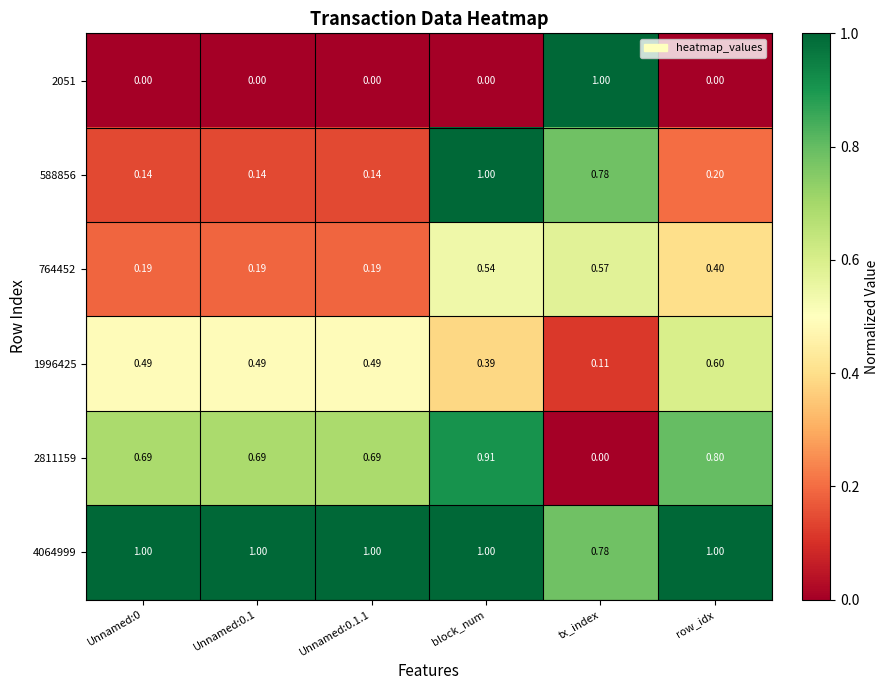

Is the value of 764452 at row_idx greater than the value of 588856 at Unnamed:0.1?

Yes